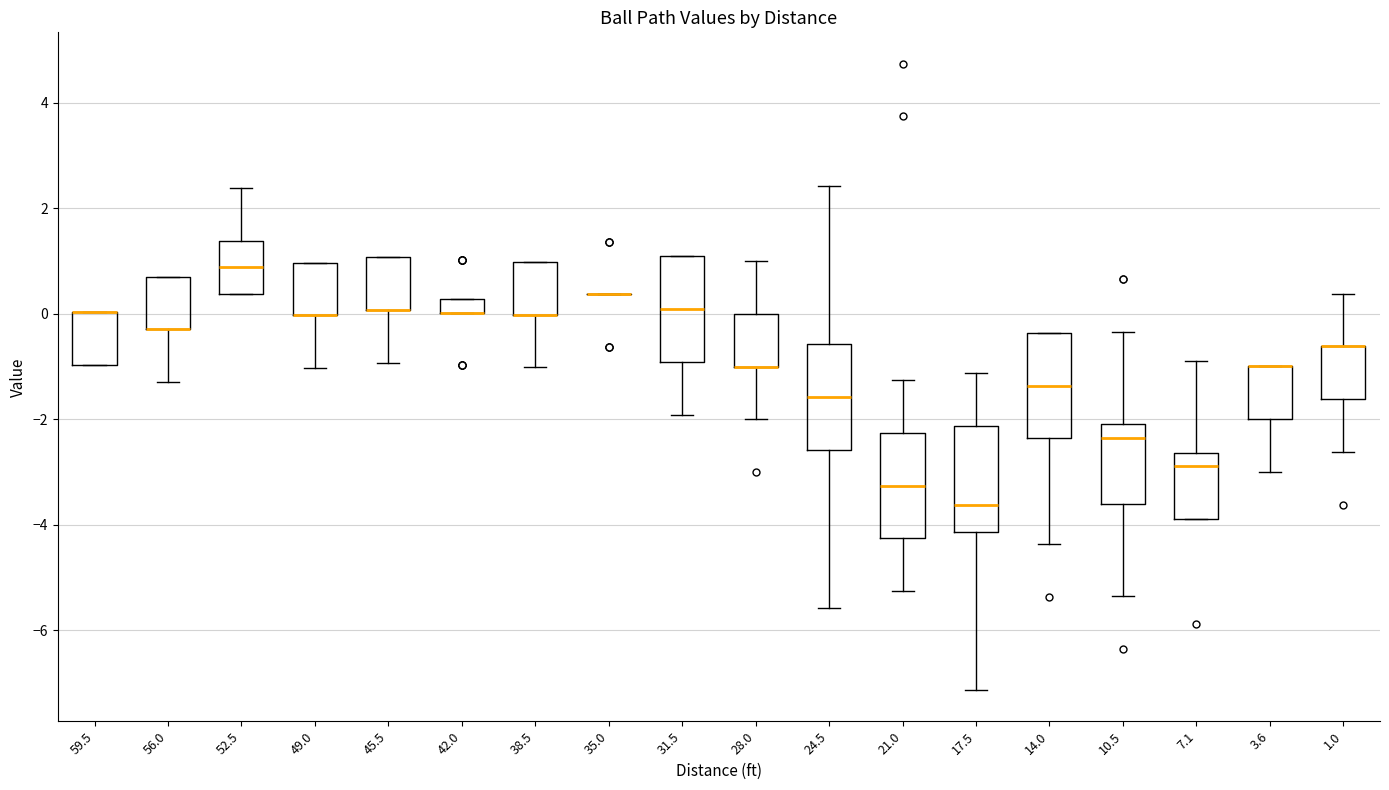

Where is the upper edge of the box at x = 49.0 on the y-axis? The values are not printed on the chart, so give them approximately, as read against the axis.

1.0